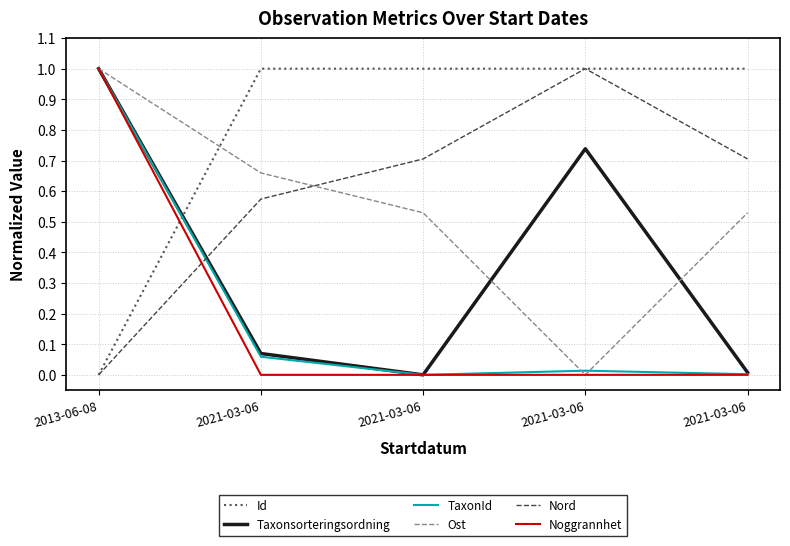

What are all the series names shown in the legend?

Id, Taxonsorteringsordning, TaxonId, Ost, Nord, Noggrannhet